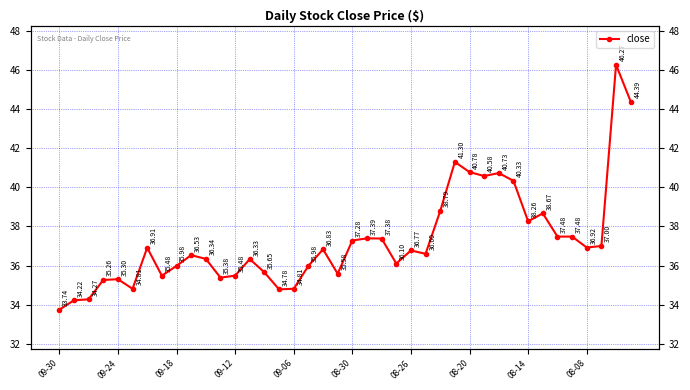

What is the average value?

37.3